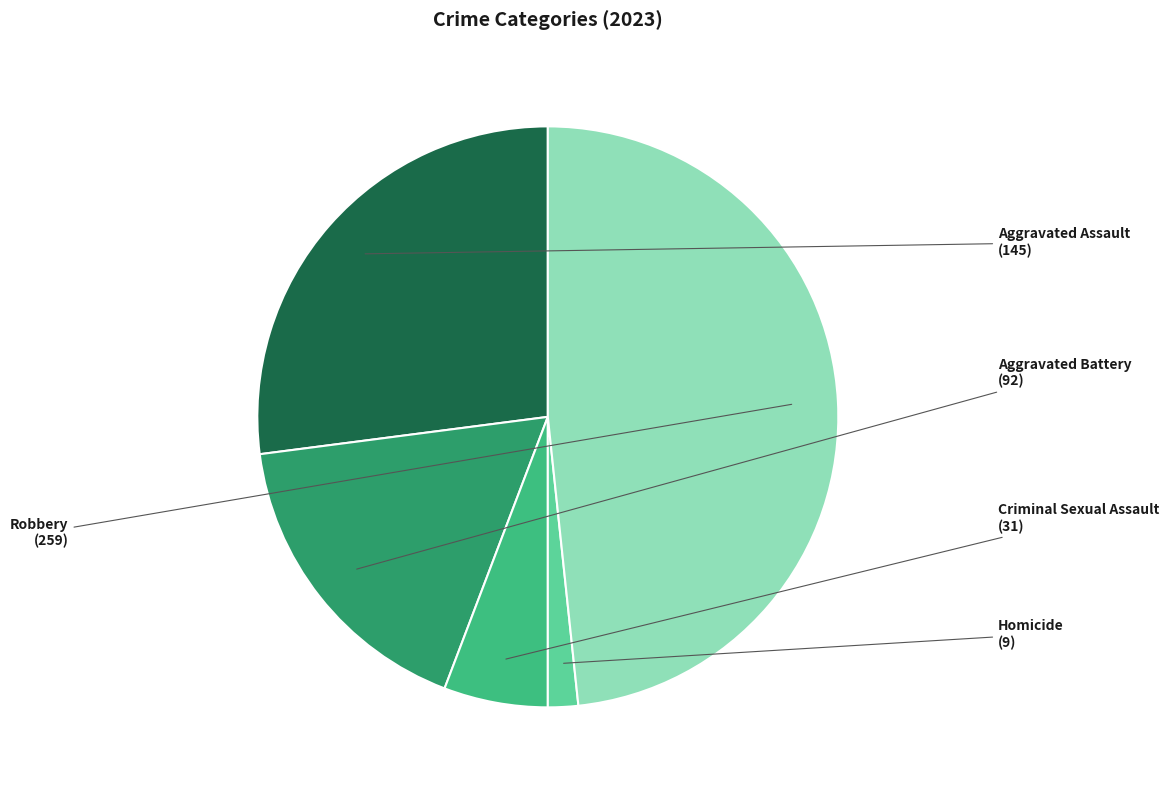

Is there a majority slice in this chart?

No